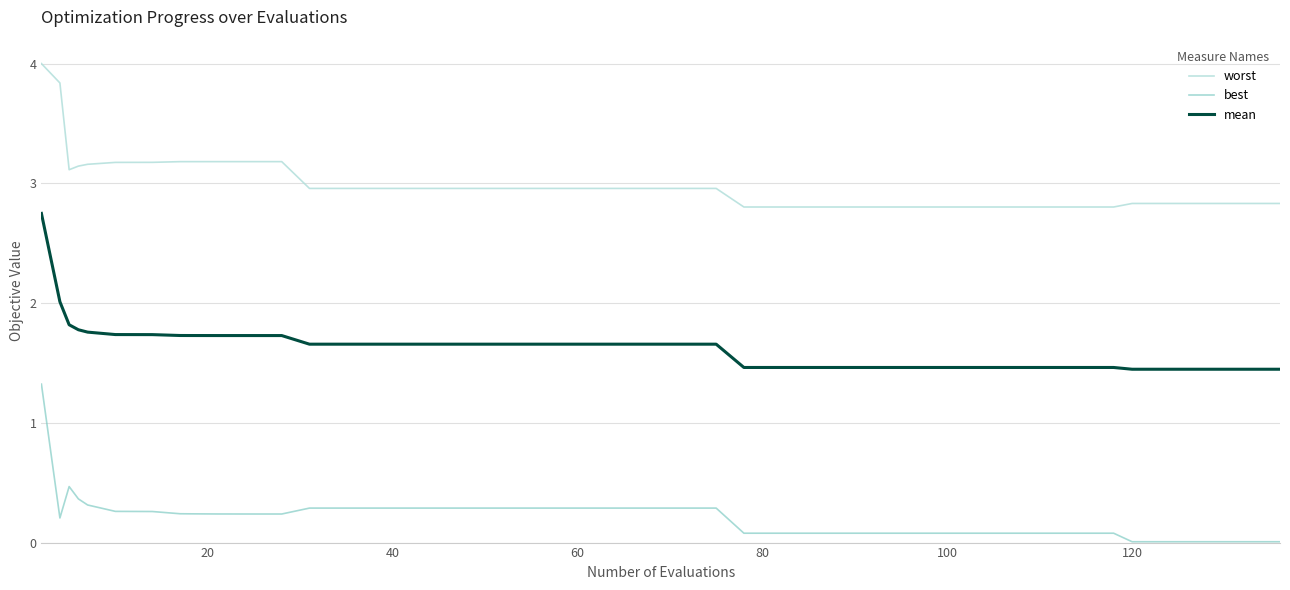

What is the difference between the maximum and second lowest values in the best series?

1.3